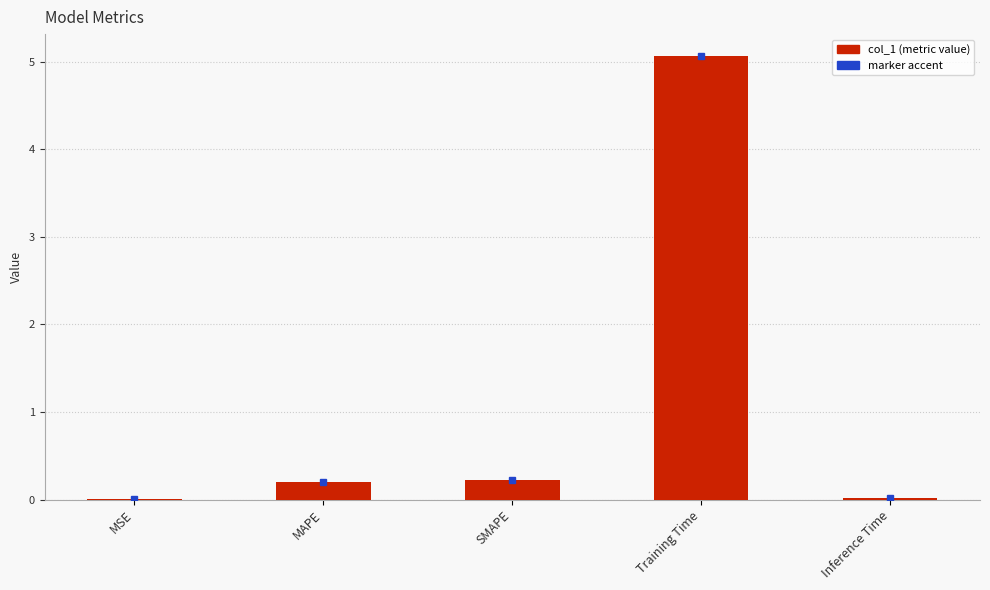

What is the sum of all values?

5.5